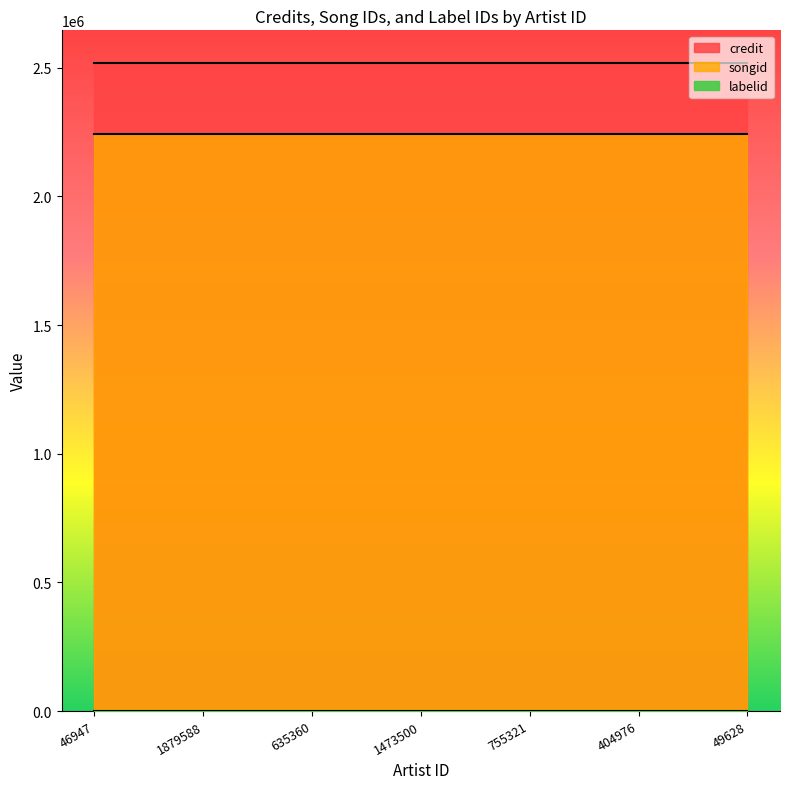

What is the label of the 2nd point from the right?

404976